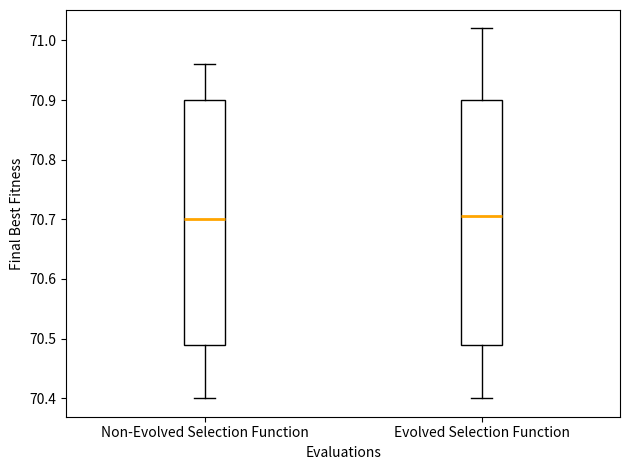

Reading left to right, transcribe this box plot: for each box, give where its median line is, the range the box spans, and where its two whiskers end, as read against the y-axis. The values are not printed on the chart, so give them approximately, as read against the axis.

Non-Evolved Selection Function: median 70.70, box 70.49 to 70.90, whiskers 70.40 to 70.96
Evolved Selection Function: median 70.71, box 70.49 to 70.90, whiskers 70.40 to 71.02